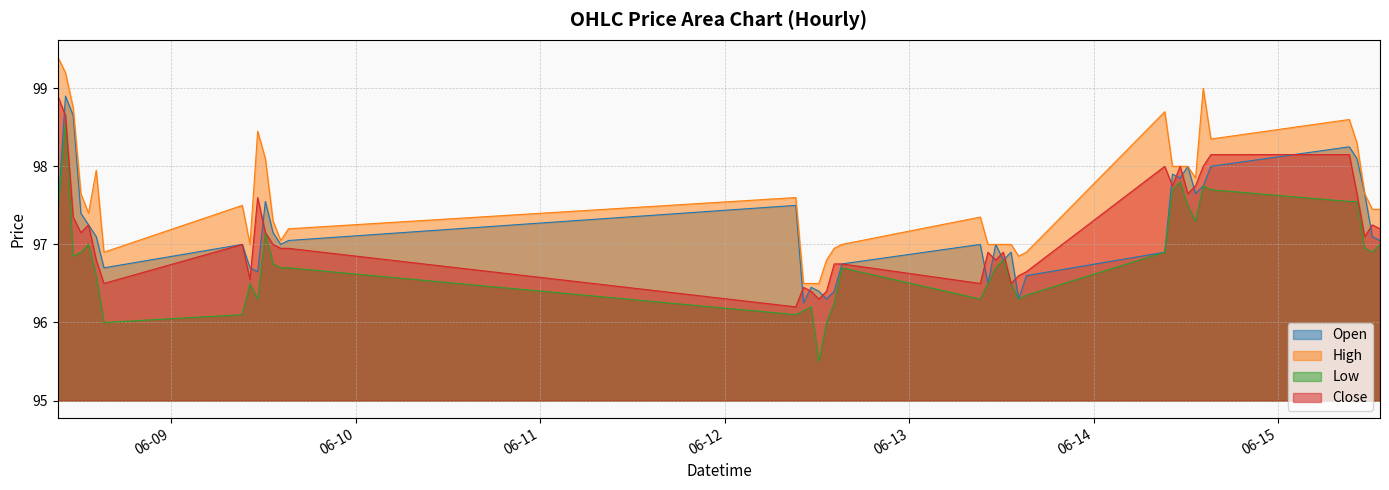

Rank the series at 2023-06-13 15:15 from highest to lowest value.

High, Close, Open, Low